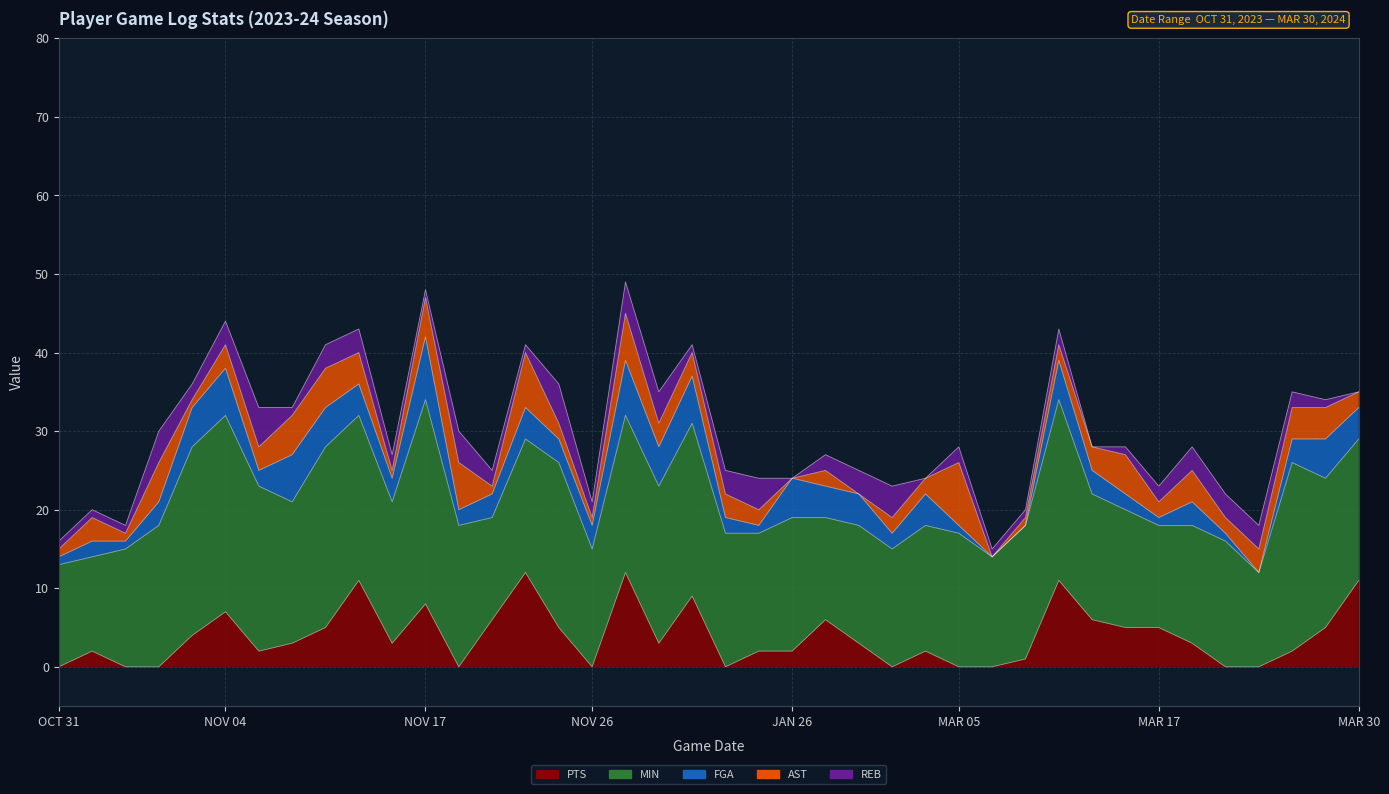

At how many categories does at least one series exceed 6?

40